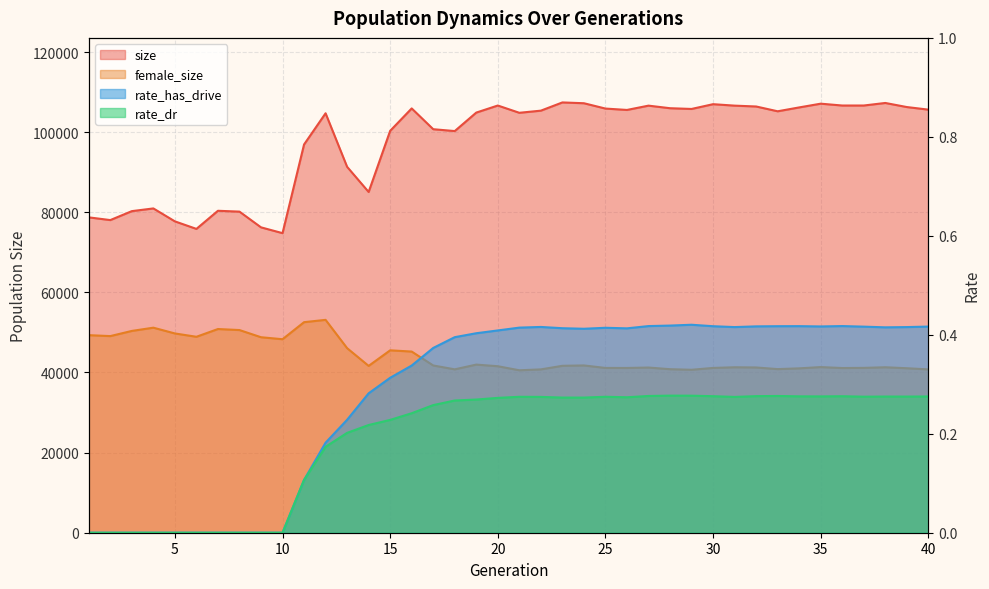

How many distinct data groups are displayed?

4